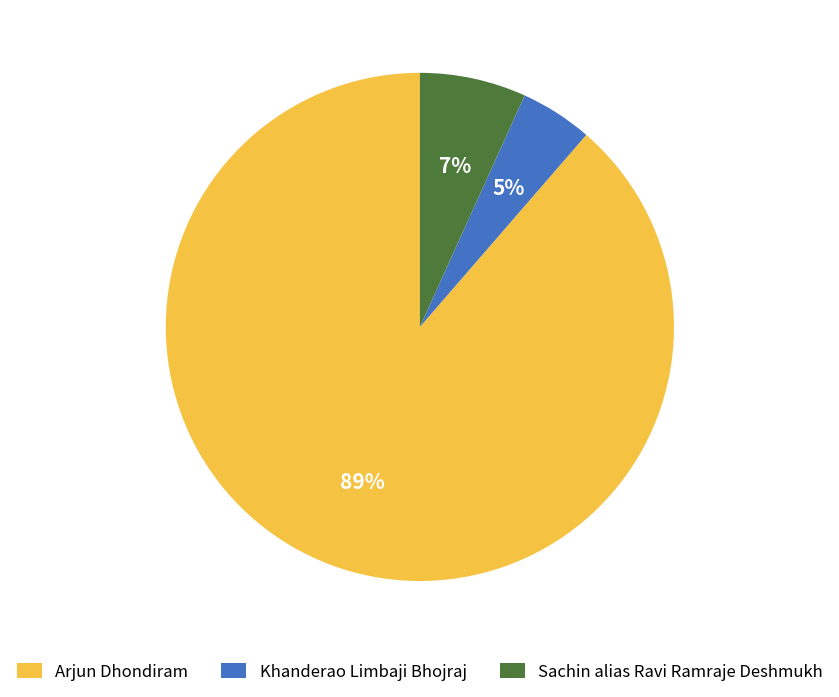

Do Khanderao Limbaji Bhojraj and Sachin alias Ravi Ramraje Deshmukh together represent more than half of the pie?

No